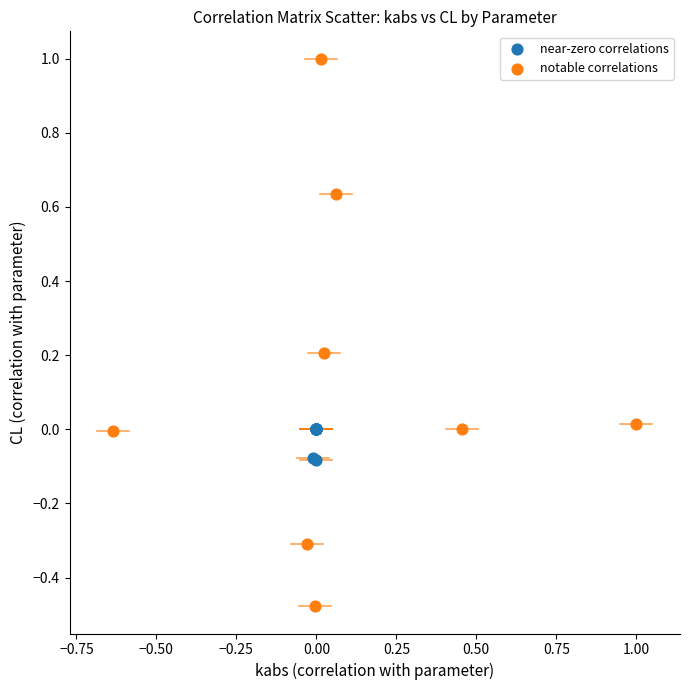

Which series has the widest spread of Y values?

notable correlations